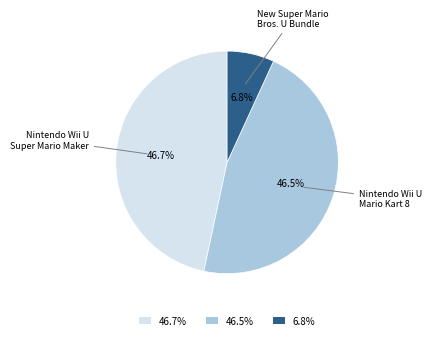

How much of the chart is everything except Nintendo Wii U Mario Kart 8?

53.5%